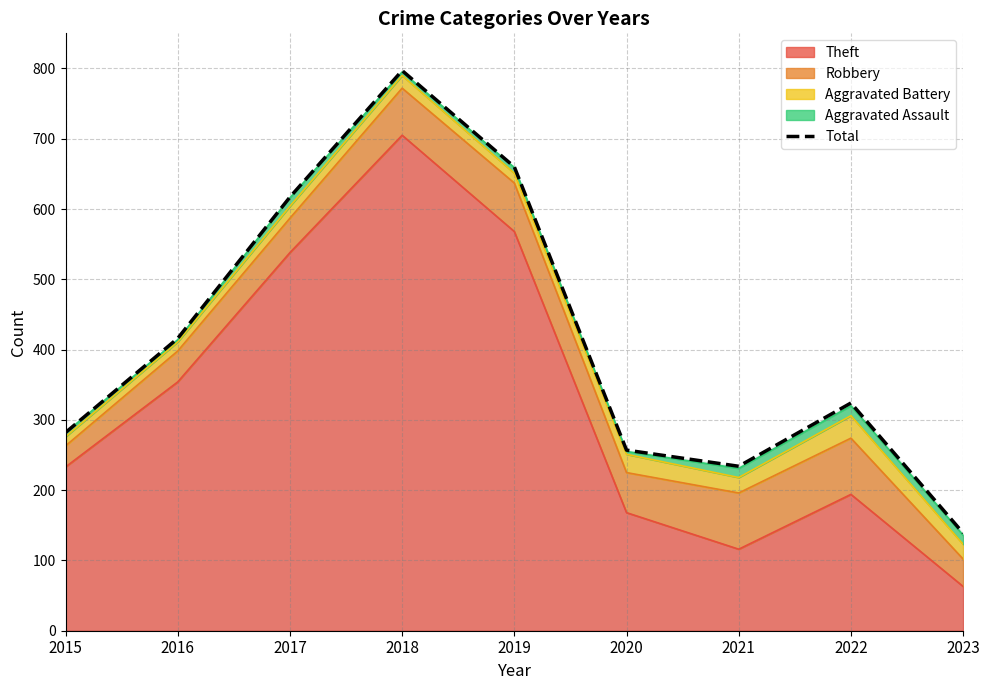

The chart shows a value of 324 at 2022. True or false?

True